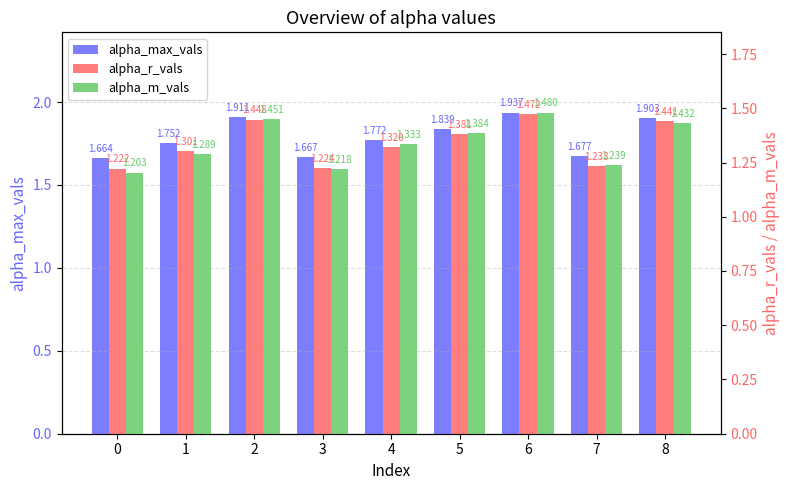

The alpha_r_vals series shows 1.3 at 1. True or false?

True